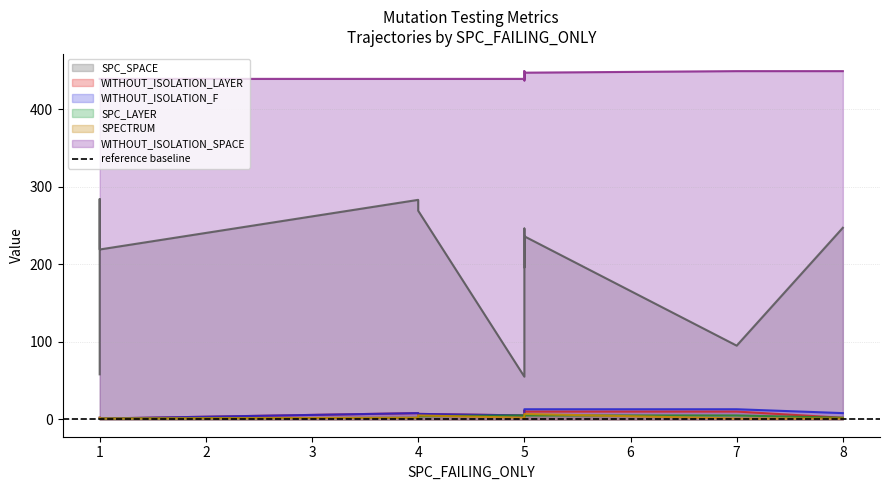

Rank the series at 3 from highest to lowest value.

WITHOUT_ISOLATION_SPACE, SPC_SPACE, WITHOUT_ISOLATION_F, WITHOUT_ISOLATION_LAYER, SPC_LAYER, SPECTRUM